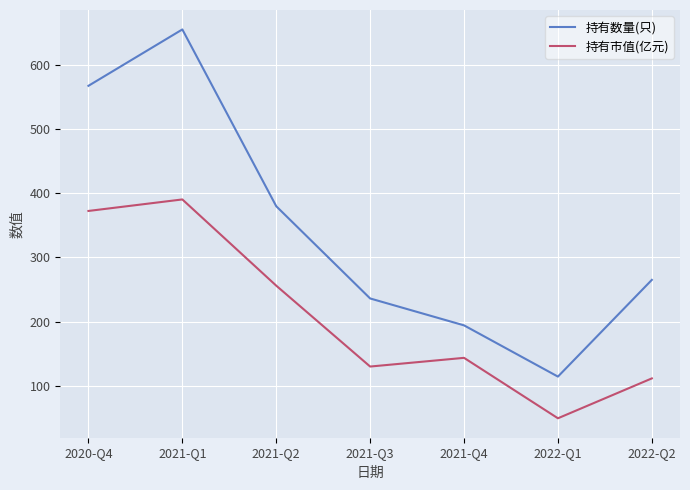

Reading left to right, transcribe all the data shown in this chart.

持有数量(只): 568.0	656.0	380.0	236.0	194.0	114.0	265.0
持有市值(亿元): 372.6	390.6	256.0	129.7	143.3	48.9	111.2